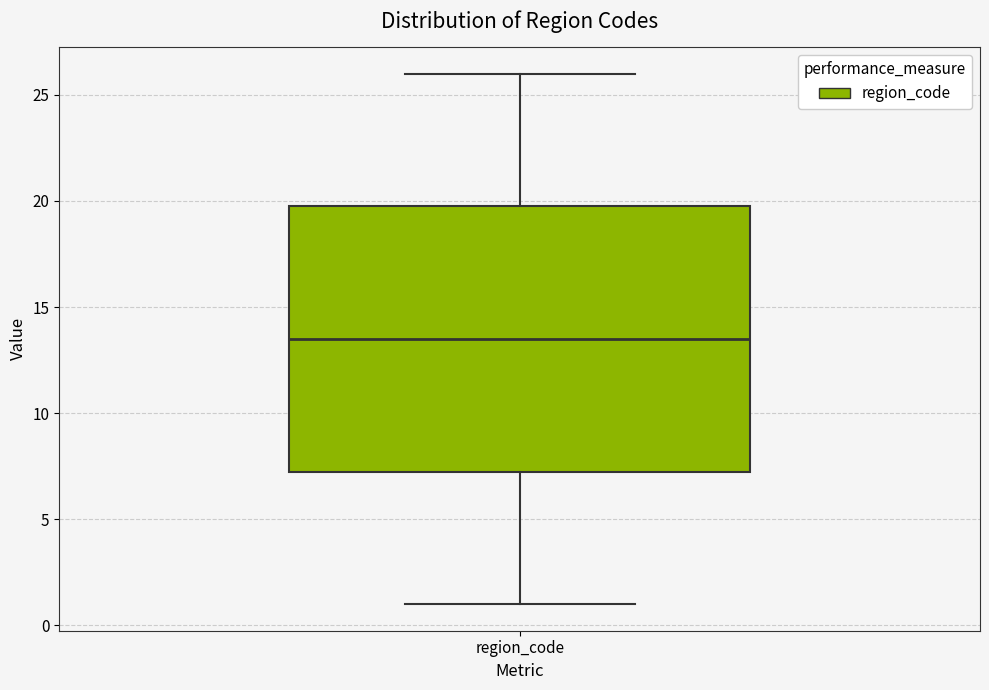

Where is the lower edge of the box for region_code on the y-axis? The values are not printed on the chart, so give them approximately, as read against the axis.

7.5